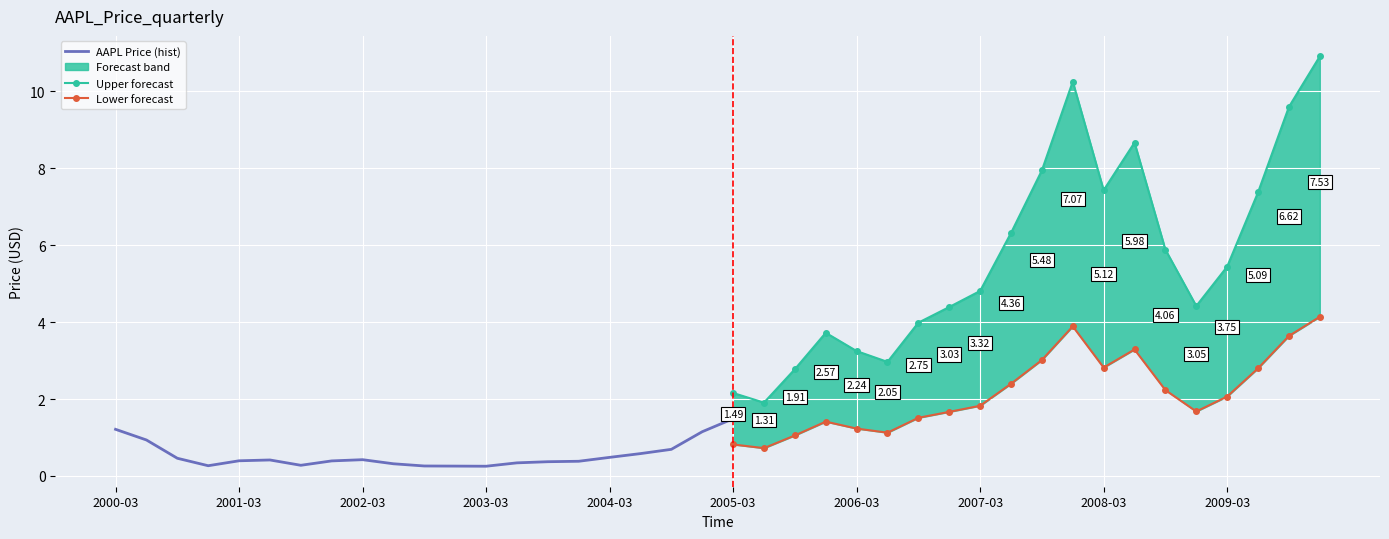

Is this an area chart (filled region under the line)?

No